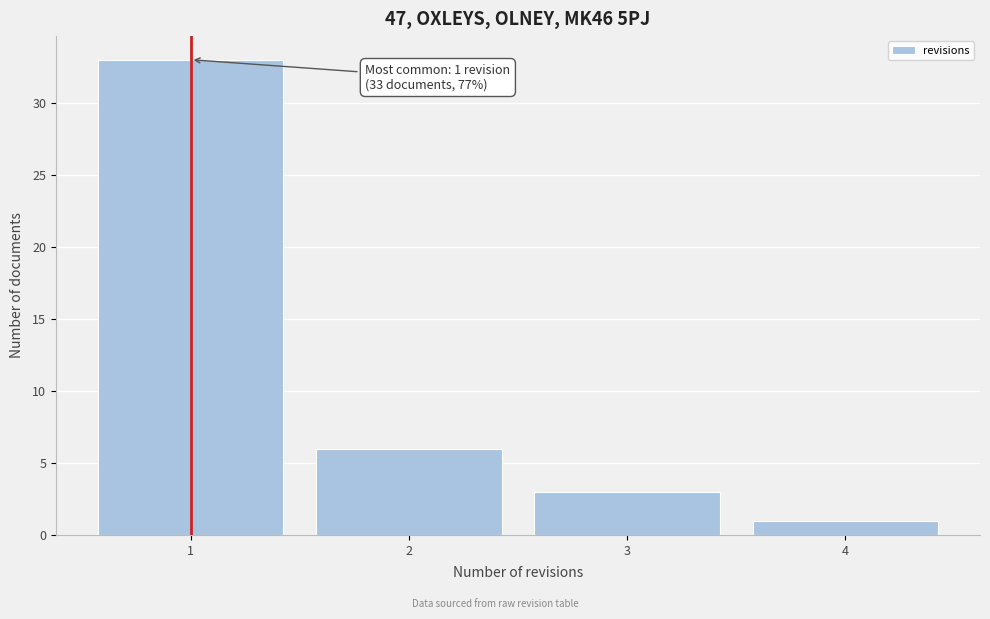

Which range on the x-axis has the tallest bar?

0.5 to 1.5